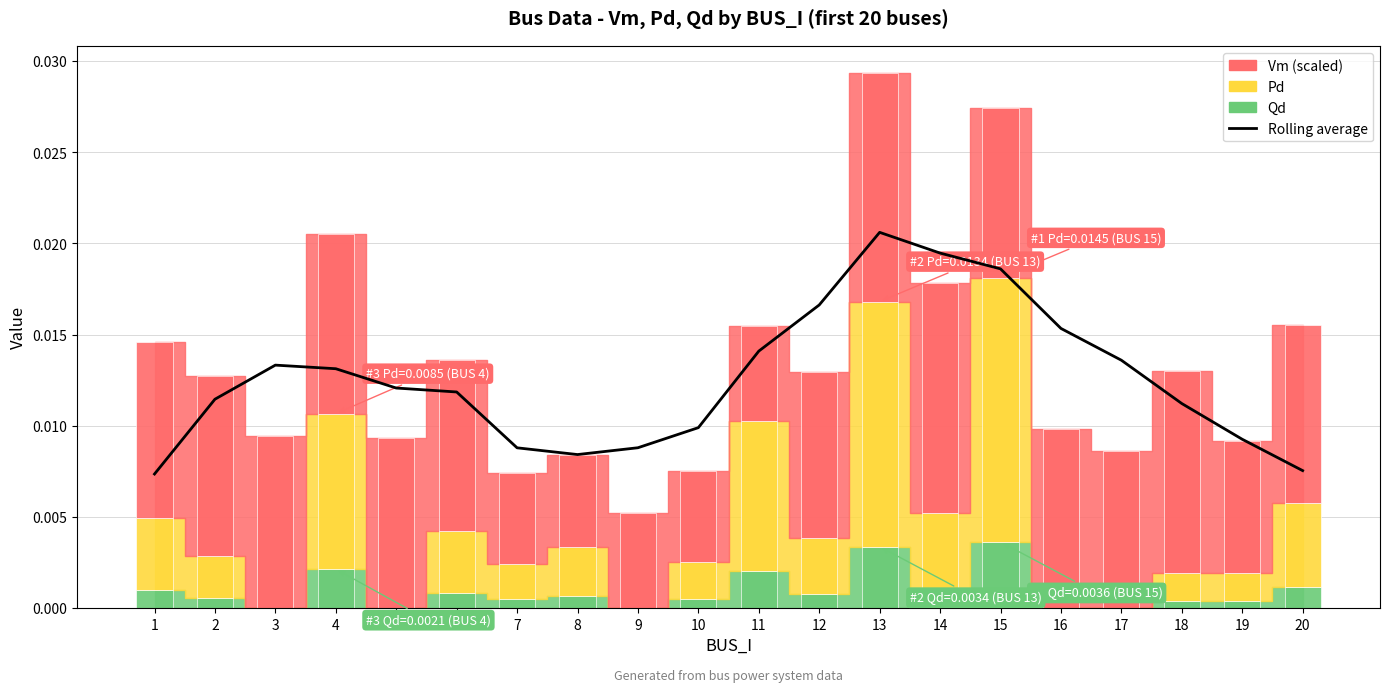

Are the bars horizontal?

No